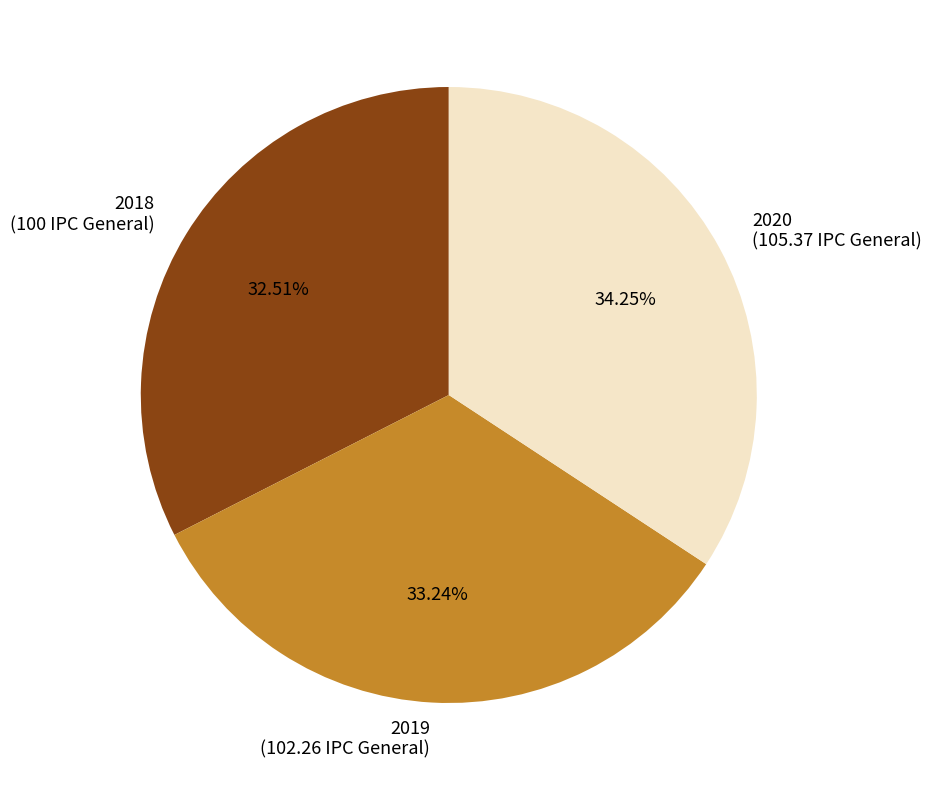

Does 2020 represent more than half of the total?

No